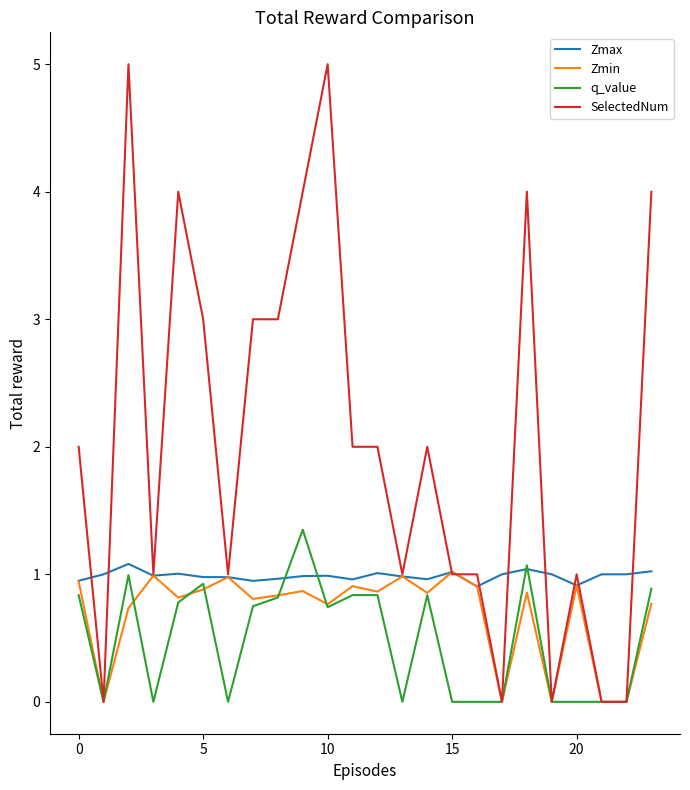

Which series has the largest total across all categories?

SelectedNum